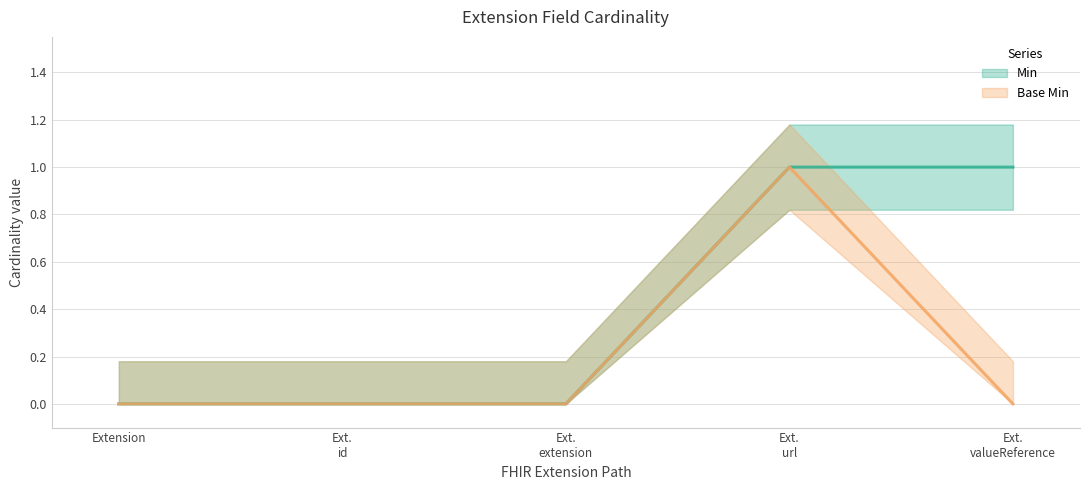

True or false: Min and Base Min intersect in this chart.

False